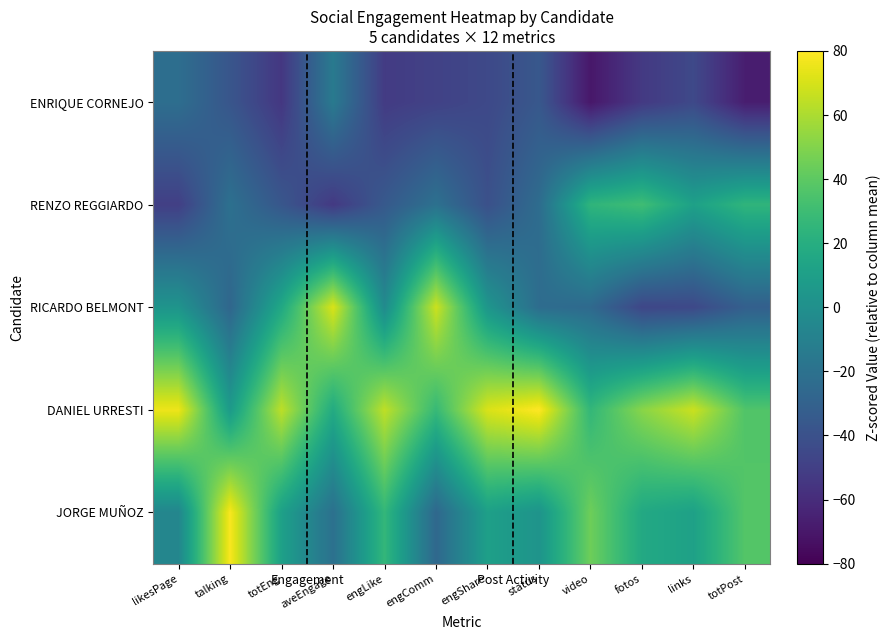

Reading left to right, transcribe all the data shown in this chart.

ENRIQUE CORNEJO: likesPage=-22.3	talking=-37.5	totEng=-54.3	aveEngage=-14.7	engLike=-52.0	engComm=-48.6	engShare=-44.9	status=-36.1	video=-70.0	fotos=-52.9	links=-44.8	totPost=-66.9
RENZO REGGIARDO: likesPage=-50.1	talking=-20.8	totEng=-36.9	aveEngage=-53.0	engLike=-35.2	engComm=-20.4	engShare=-40.5	status=-23.2	video=24.4	fotos=30.6	links=11.2	totPost=24.6
RICARDO BELMONT: likesPage=3.0	talking=-27.1	totEng=16.1	aveEngage=70.8	engLike=-3.3	engComm=67.5	engShare=4.2	status=-23.2	video=-25.0	fotos=-46.0	links=-44.8	totPost=-31.4
DANIEL URRESTI: likesPage=75.7	talking=6.9	totEng=64.0	aveEngage=17.8	engLike=64.5	engComm=27.7	engShare=70.8	status=80.0	video=25.9	fotos=51.5	links=67.2	totPost=36.3
JORGE MUÑOZ: likesPage=-6.4	talking=78.5	totEng=11.0	aveEngage=-20.9	engLike=26.1	engComm=-26.2	engShare=10.5	status=2.6	video=44.7	fotos=16.7	links=11.2	totPost=37.4